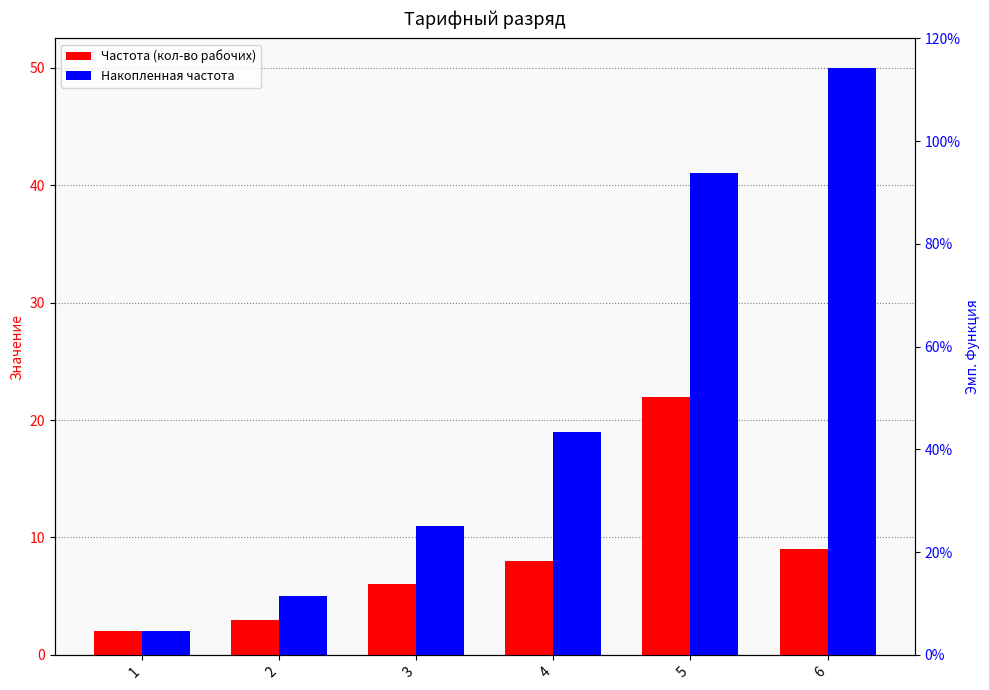

Rank the series by their maximum value, from lowest to highest.

Частота (кол-во рабочих), Накопленная частота